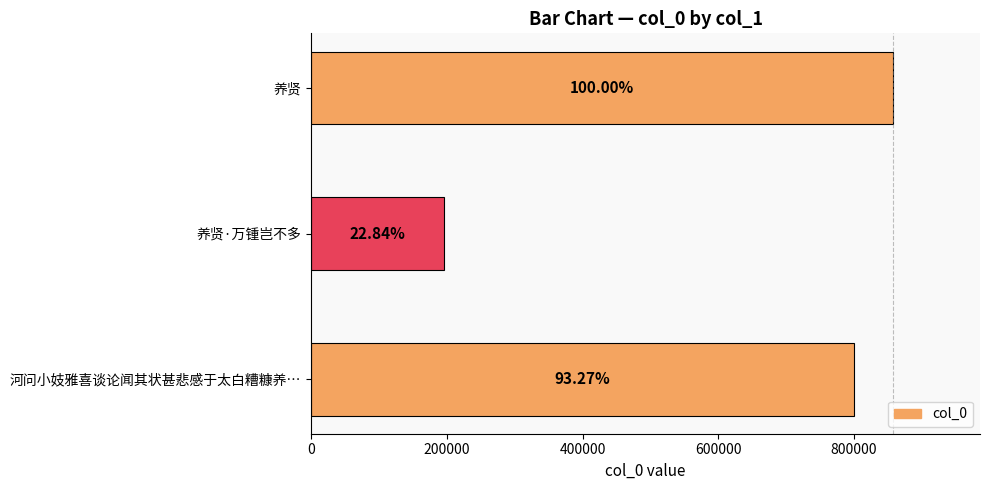

Does the chart contain any negative values?

No